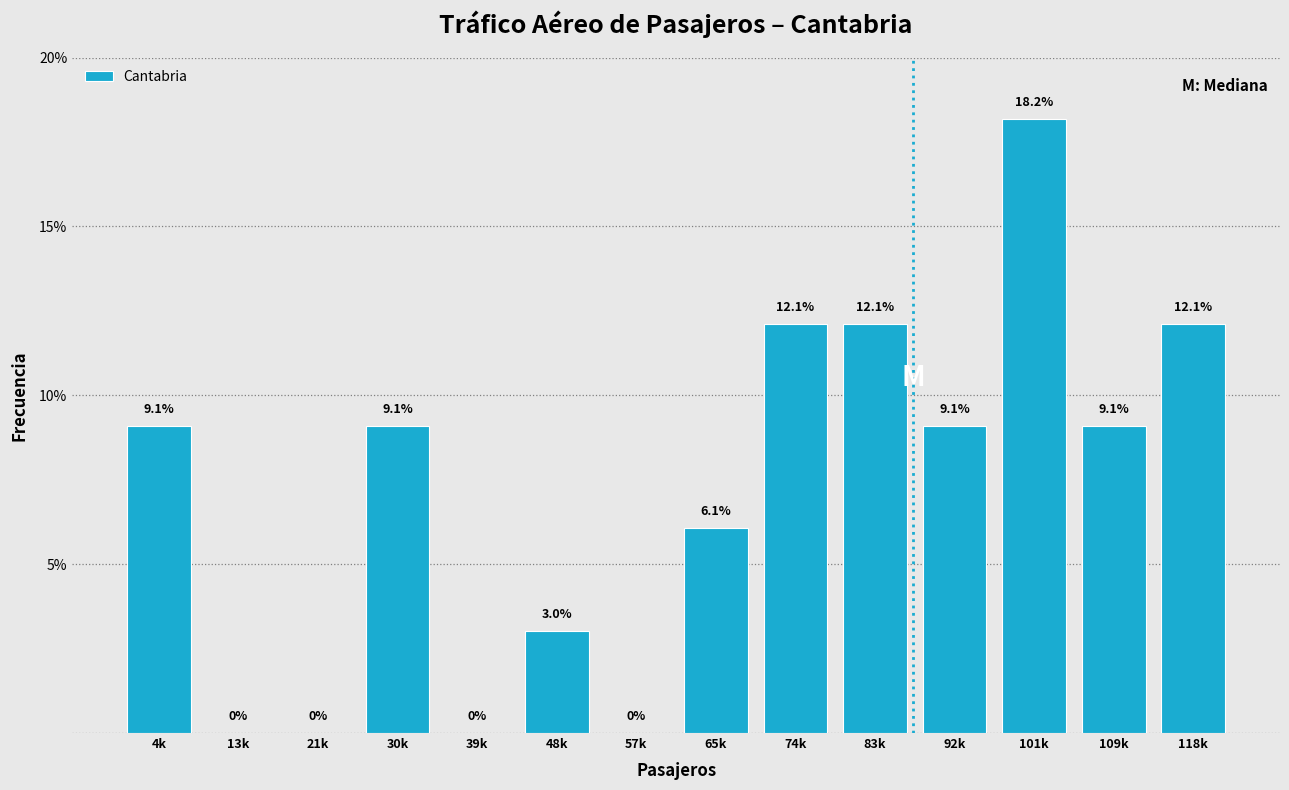

Reading left to right, list all the values displayed in this chart.

4k=9.1	13k=0.0	21k=0.0	30k=9.1	39k=0.0	48k=3.0	57k=0.0	65k=6.1	74k=12.1	83k=12.1	92k=9.1	101k=18.2	109k=9.1	118k=12.1